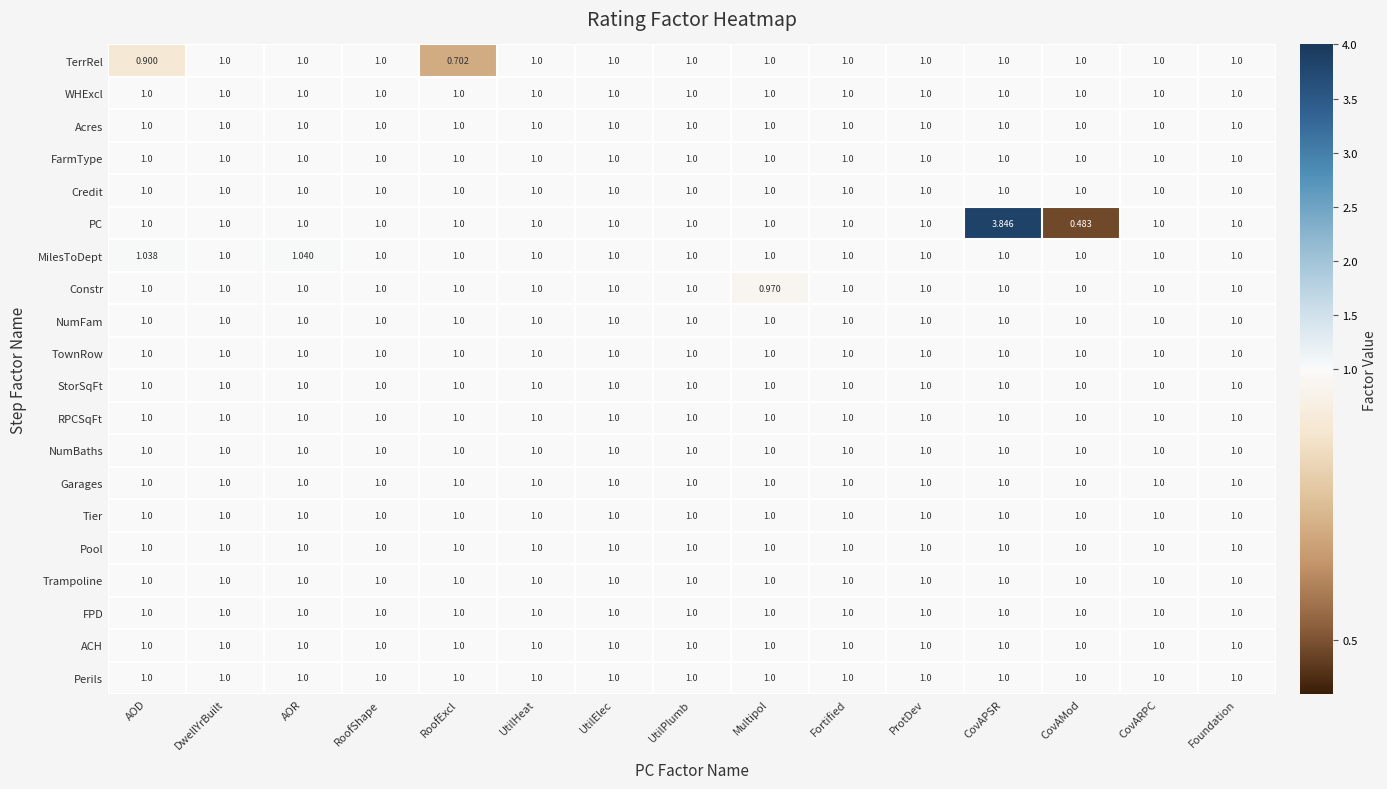

How many series are shown in this chart?

20